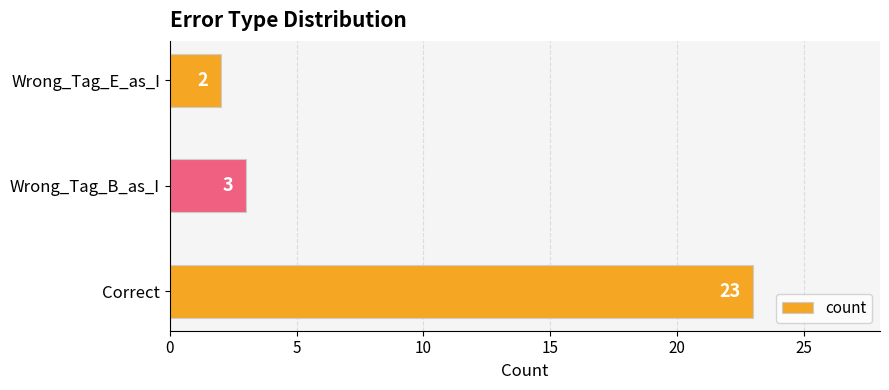

Rank the categories by value from lowest to highest.

Wrong_Tag_E_as_I, Wrong_Tag_B_as_I, Correct